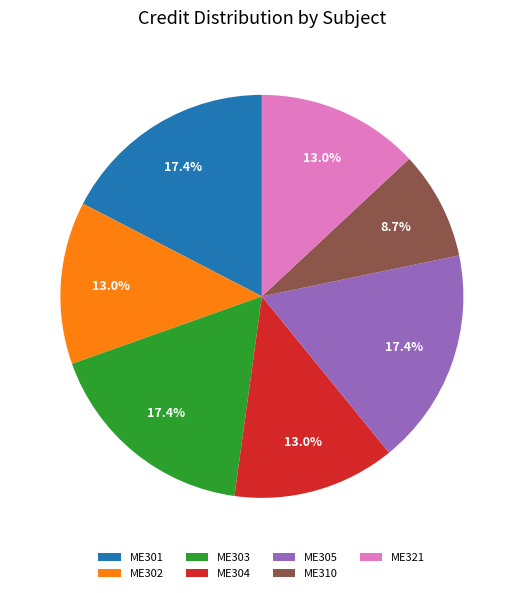

True or false: ME301 accounts for 17% of the total.

True